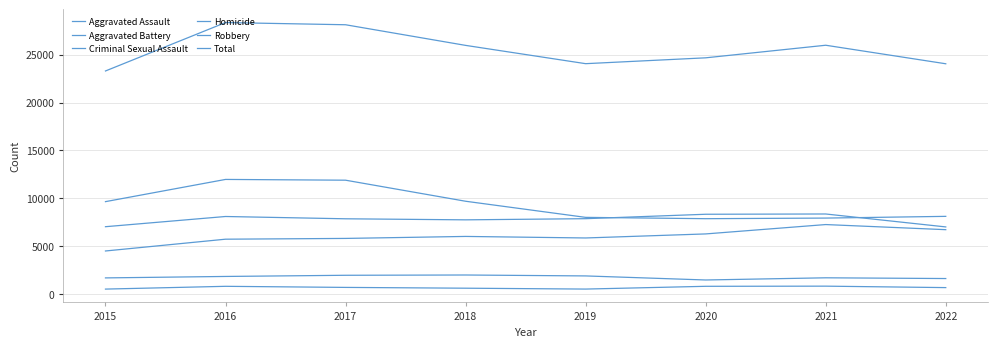

Is this an area chart (filled region under the line)?

No